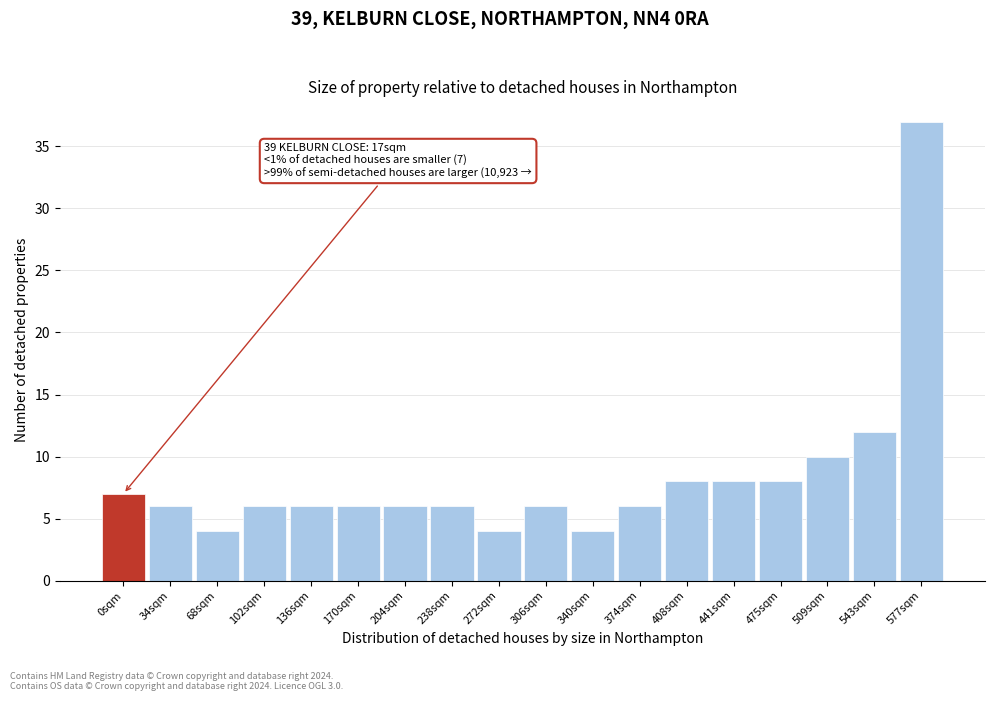

Reading right to left, transcribe all the data shown in this chart.

37	12	10	8	8	8	6	4	6	4	6	6	6	6	6	4	6	7